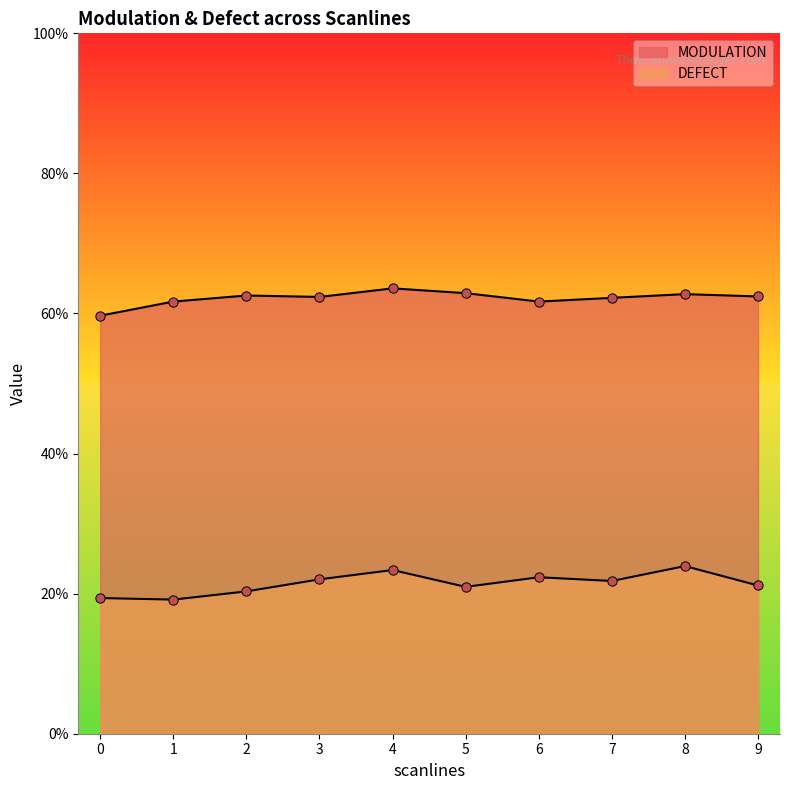

What are all the series names shown in the legend?

MODULATION, DEFECT